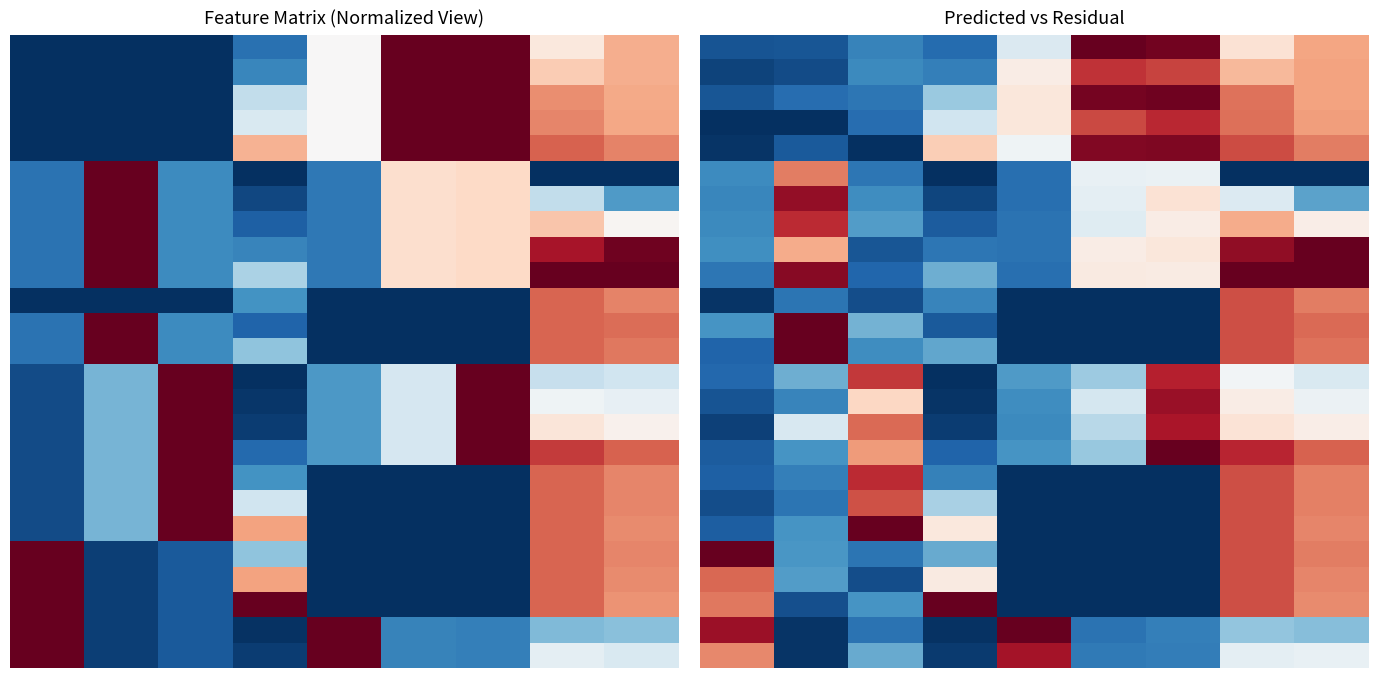

At which category does the chart reach its peak across all series?

5